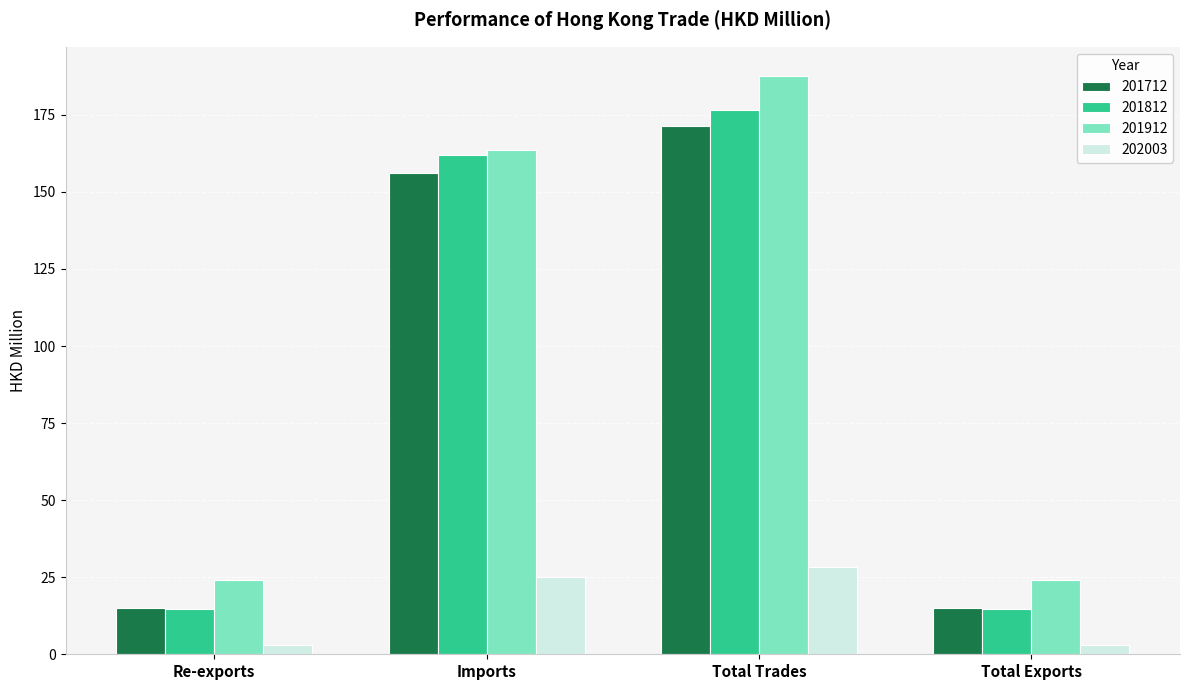

Which series has the largest total across all categories?

201912